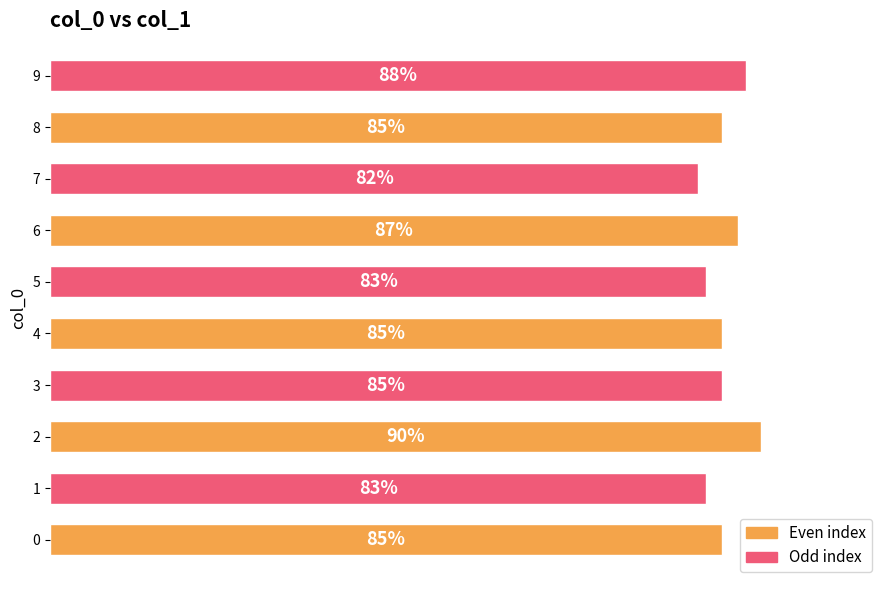

Which category has the lowest value across all series?

7